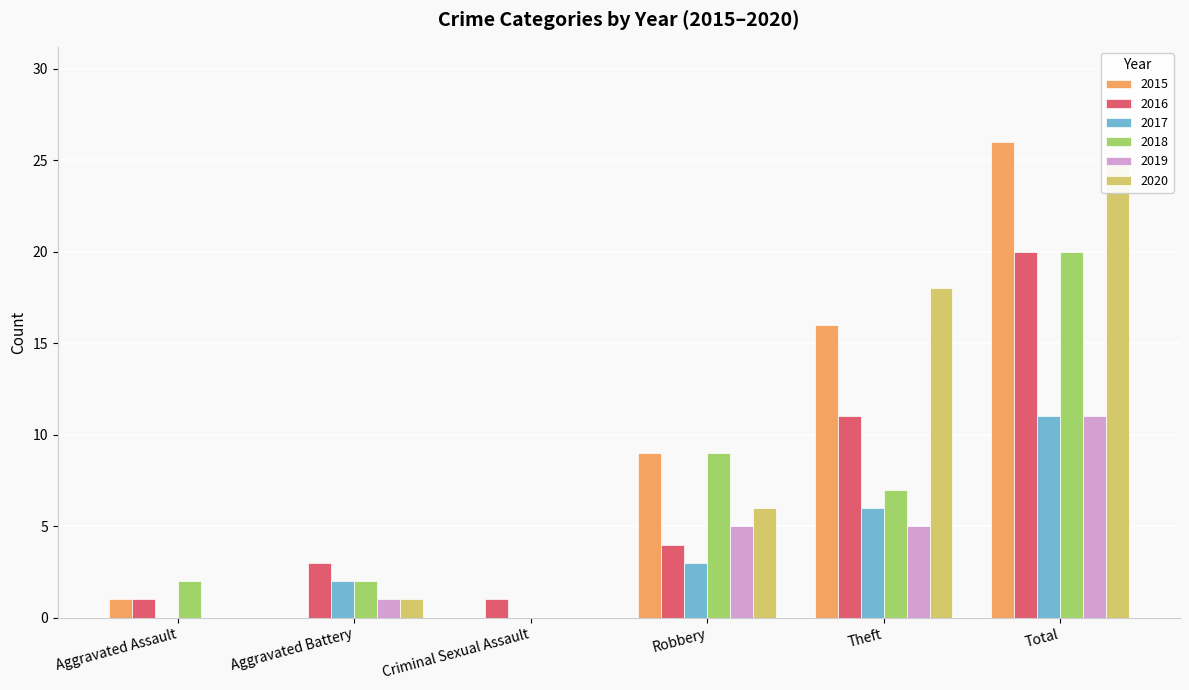

Where does the 2016 series first go above 4?

Theft